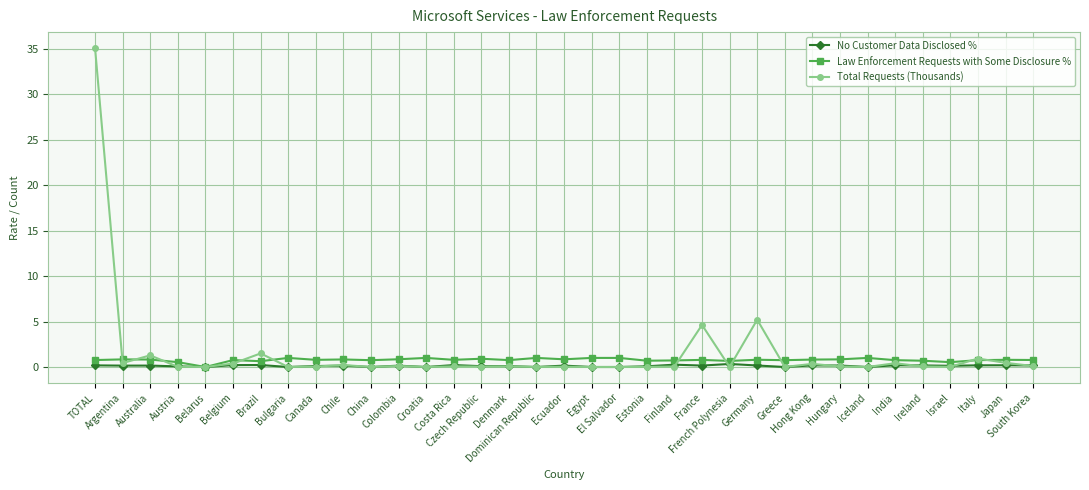

What is the value of the Law Enforcement Requests with Some Disclosure % point at the 3rd from the left?

0.8